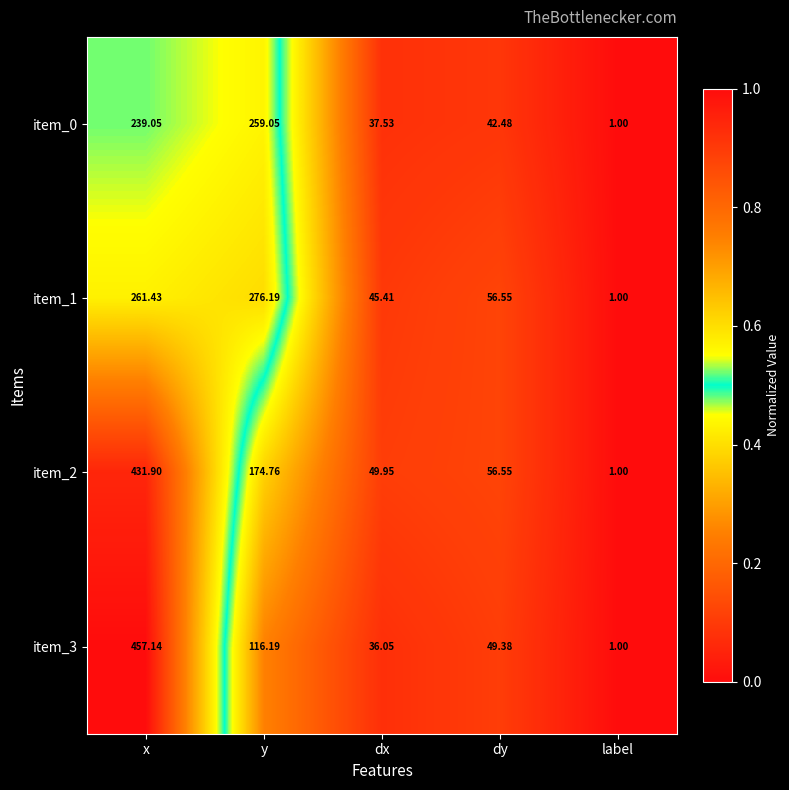

Between x and dy, which series saw the biggest shift?

item_3